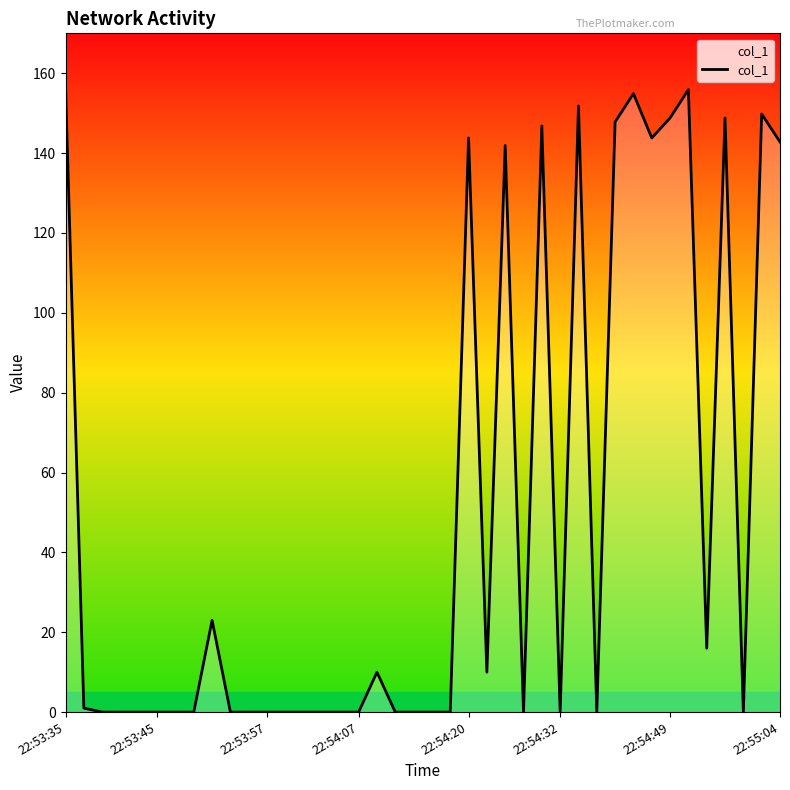

What is the greatest value displayed?

156.8